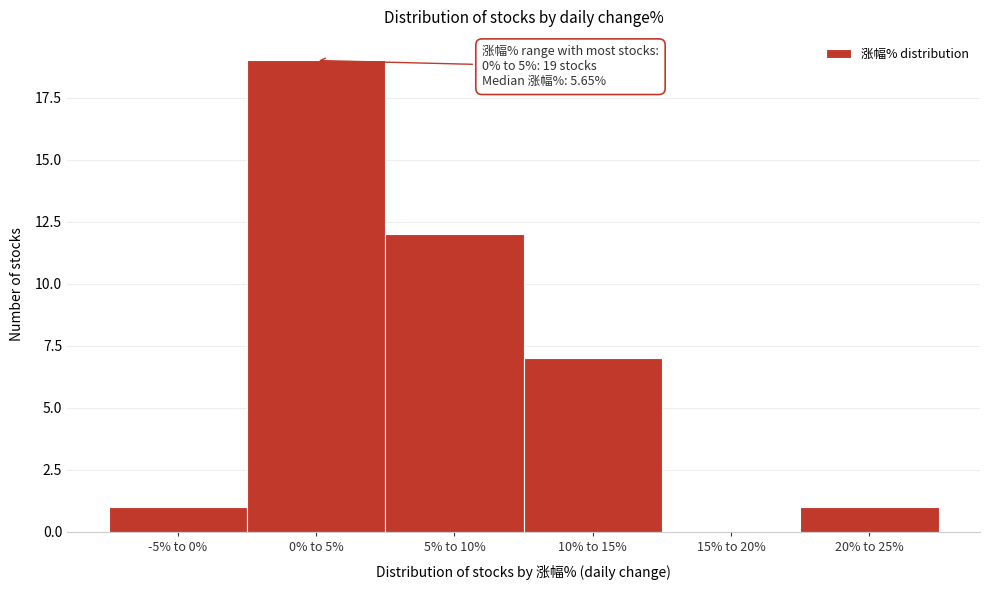

The chart shows a value of 2 at 10% to 15%. True or false?

False